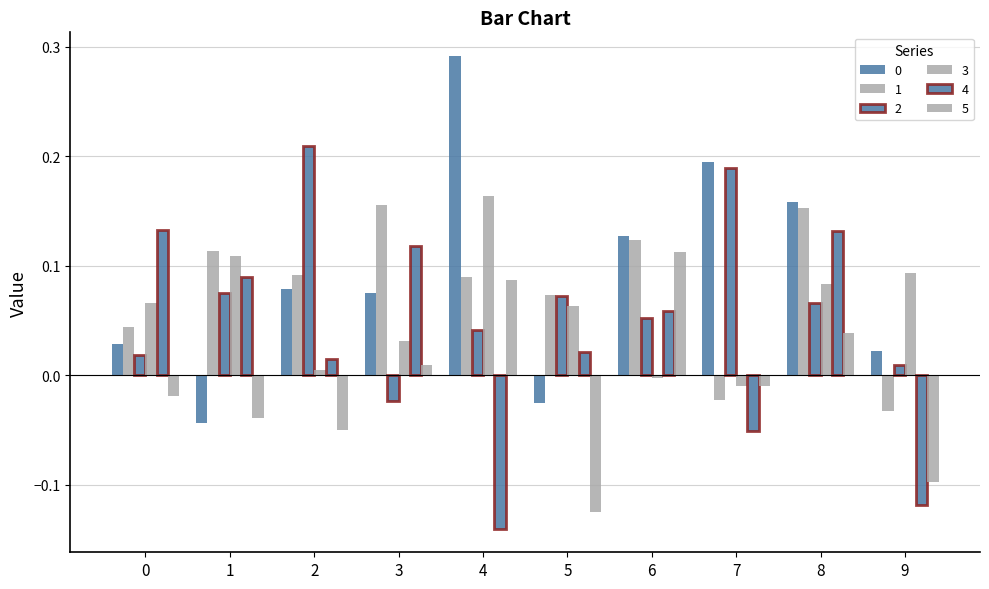

Rank the categories by 5 value from lowest to highest.

5, 9, 2, 1, 0, 7, 3, 8, 4, 6